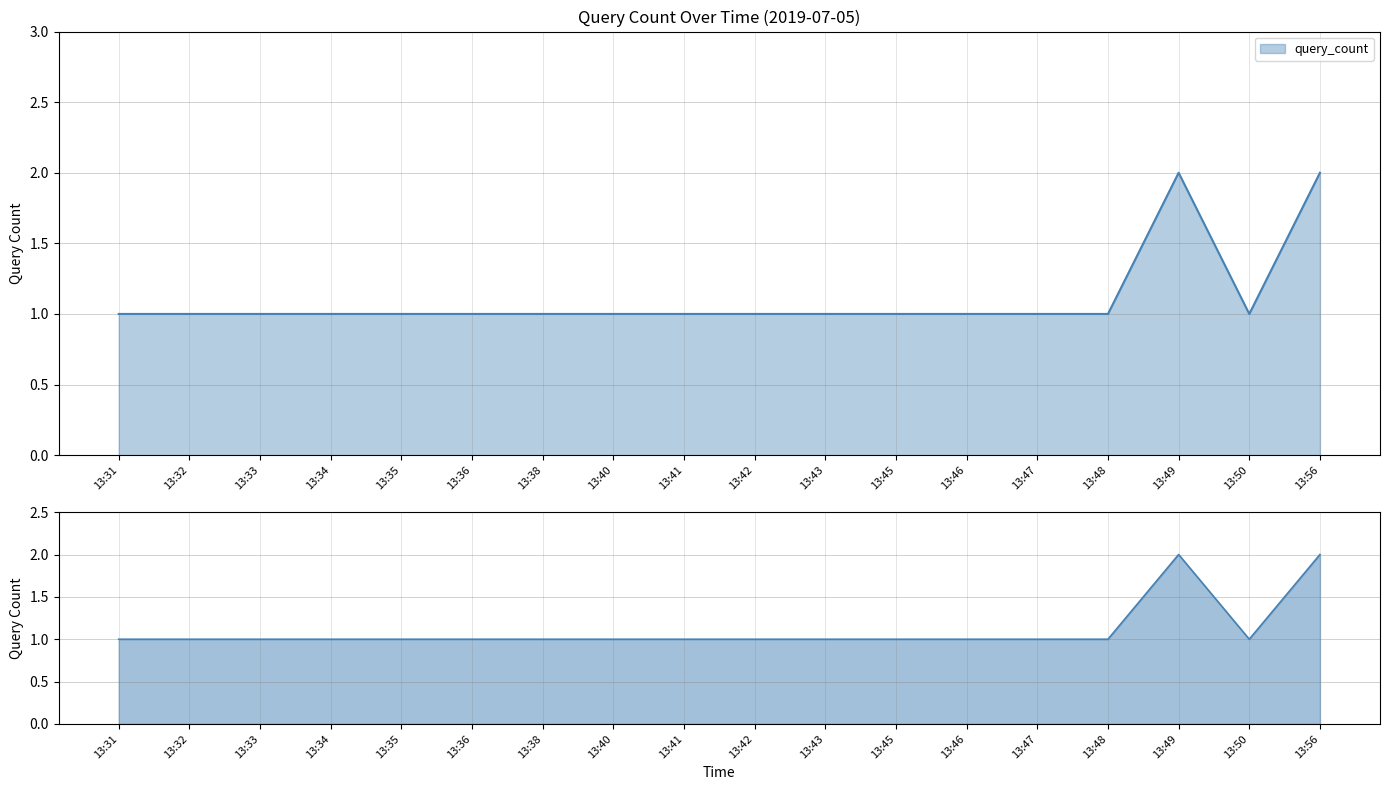

How many values are between 1 and 2?

18